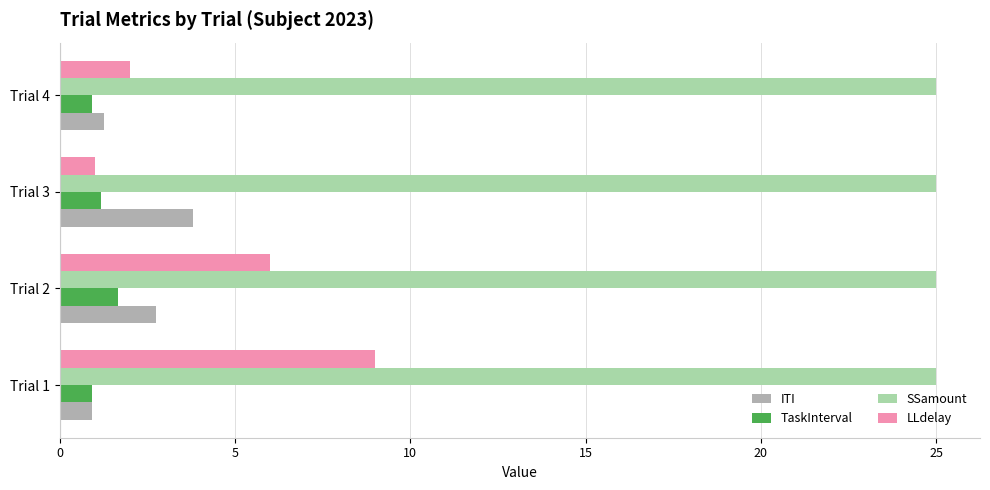

True or false: TaskInterval has a value of 1.7 at Trial 2.

True